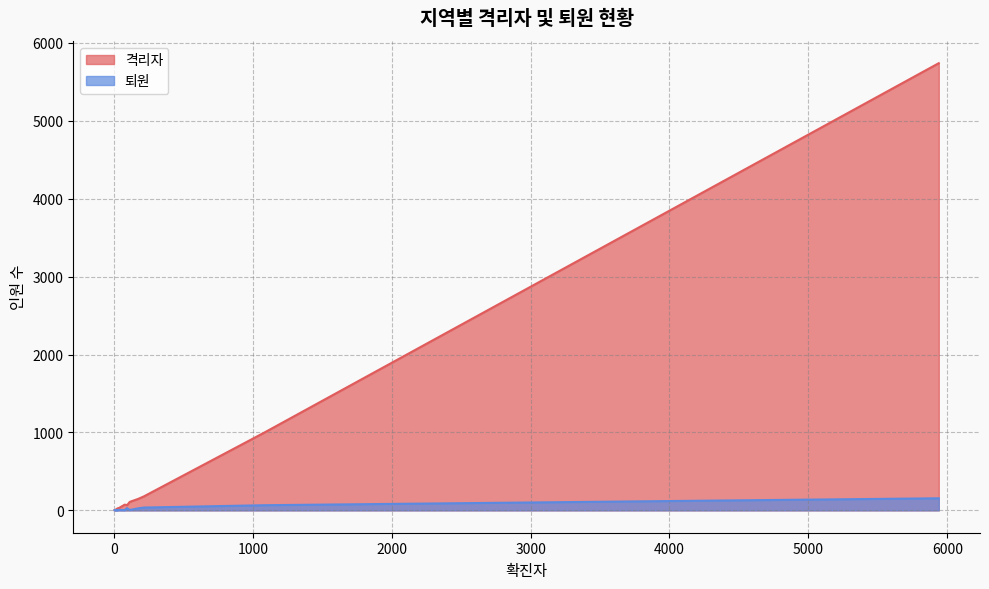

The value of 퇴원 at 울산 is 3. True or false?

True